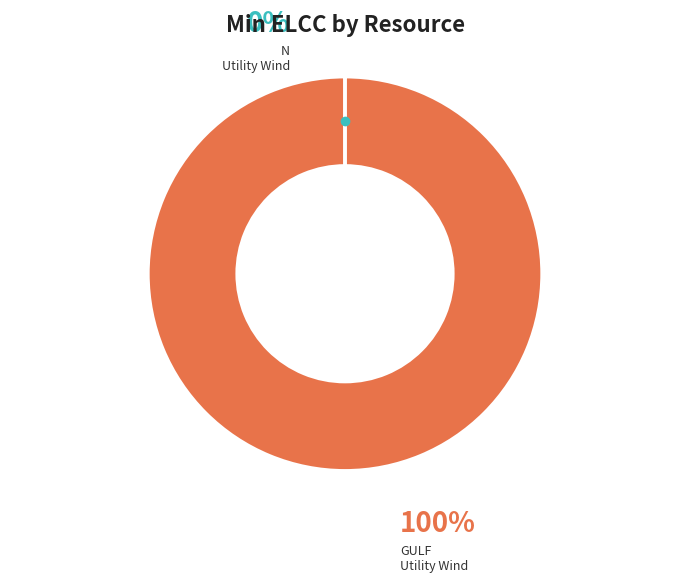

Which slice is the smallest?

LA-NUtilityWind